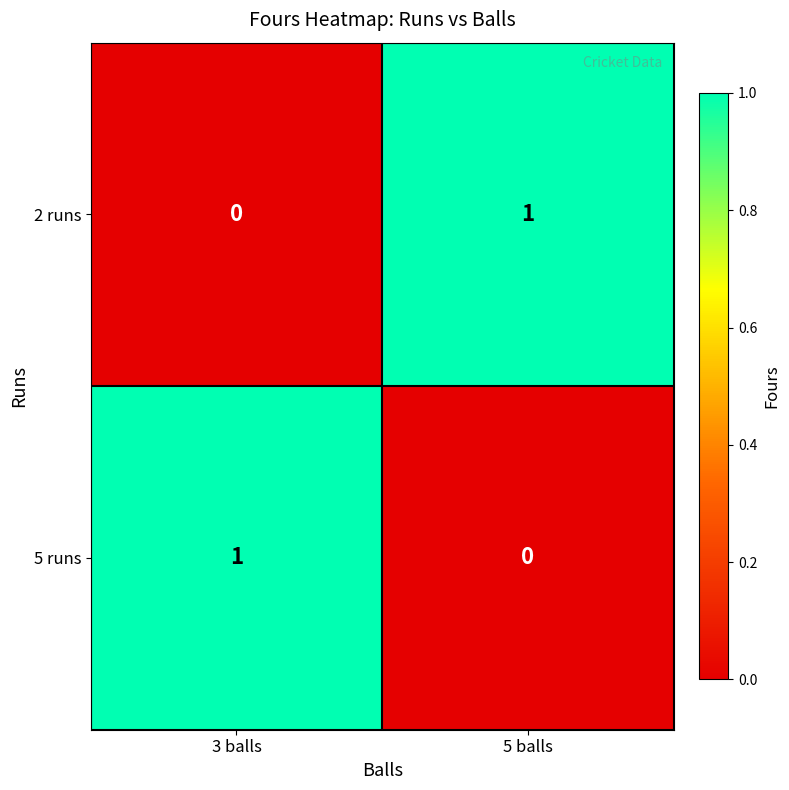

At which label is 5 runs closest to 0?

5 balls